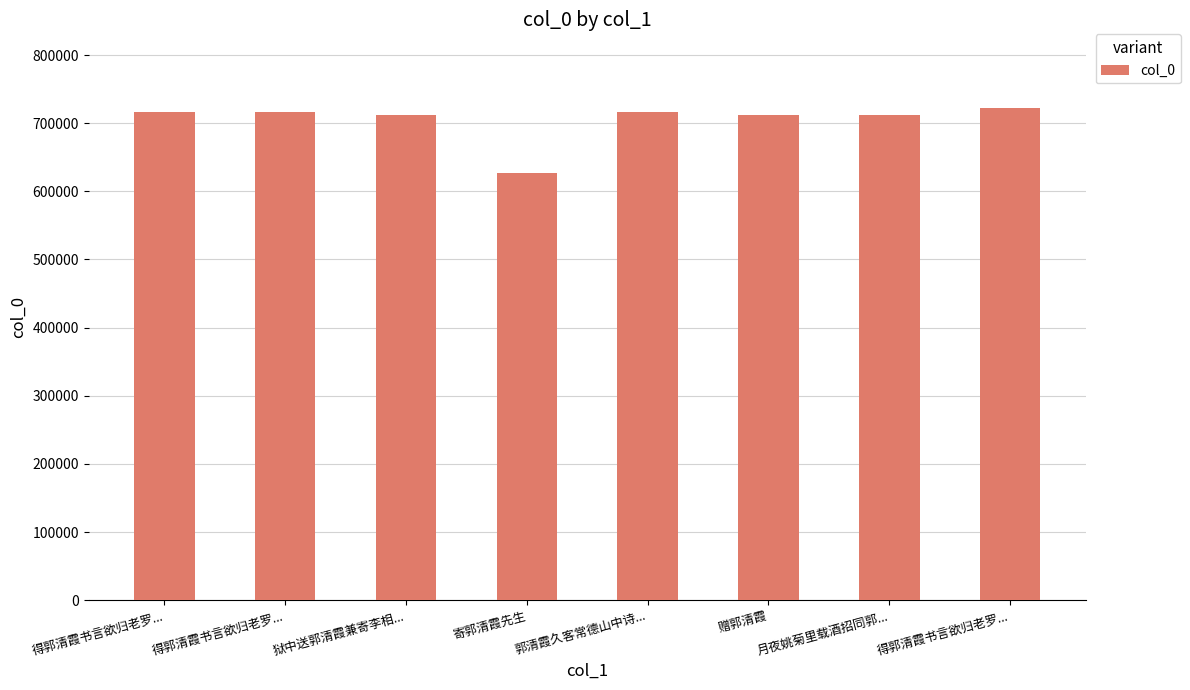

How many distinct data groups are displayed?

1